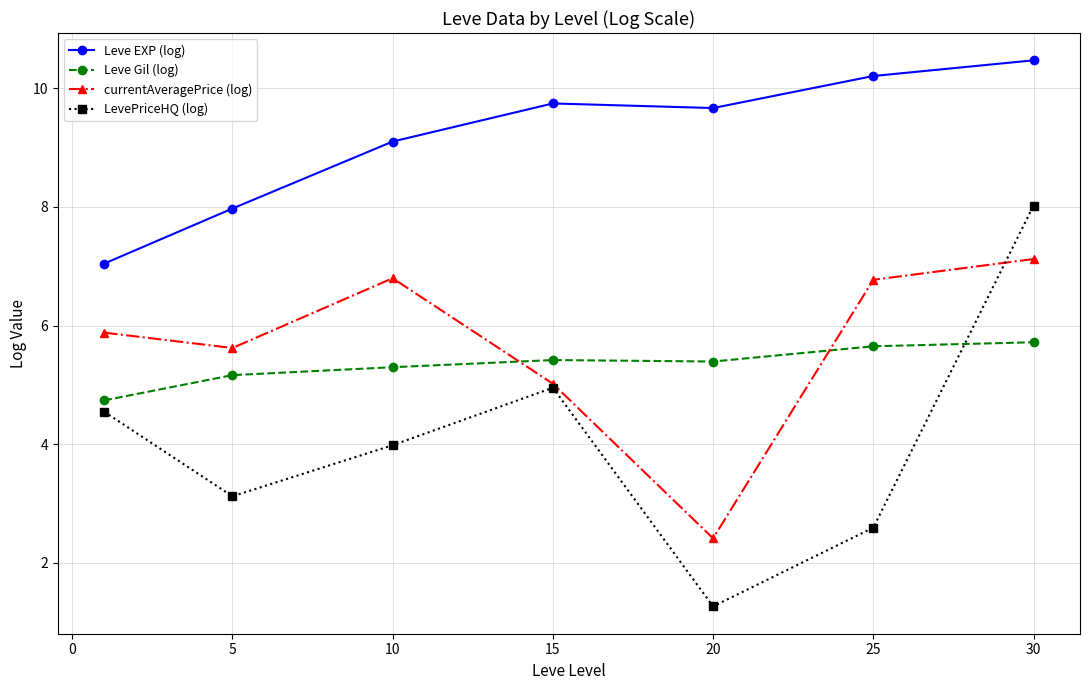

List the series in order of their peak value, highest first.

Leve EXP (log), LevePriceHQ (log), currentAveragePrice (log), Leve Gil (log)